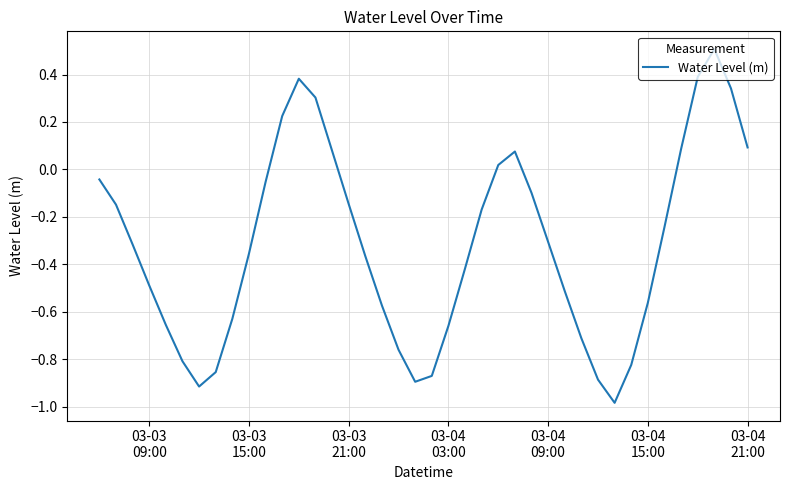

True or false: the data has more than 1 interior local peaks.

True